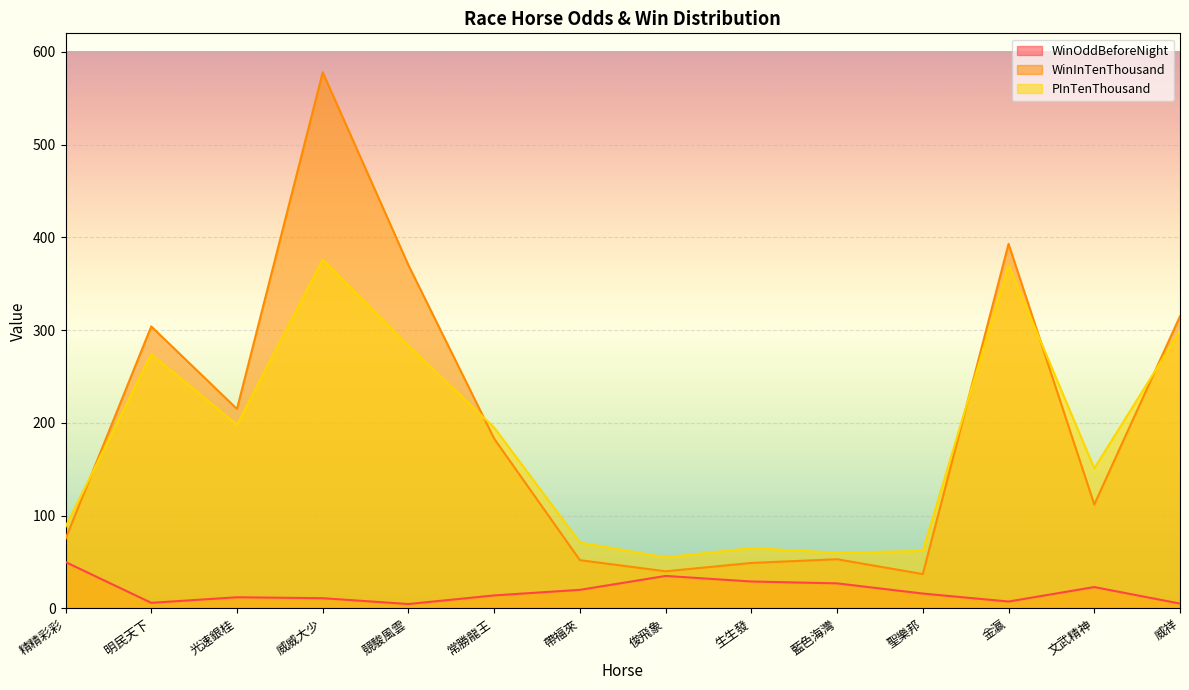

How many distinct data groups are displayed?

3